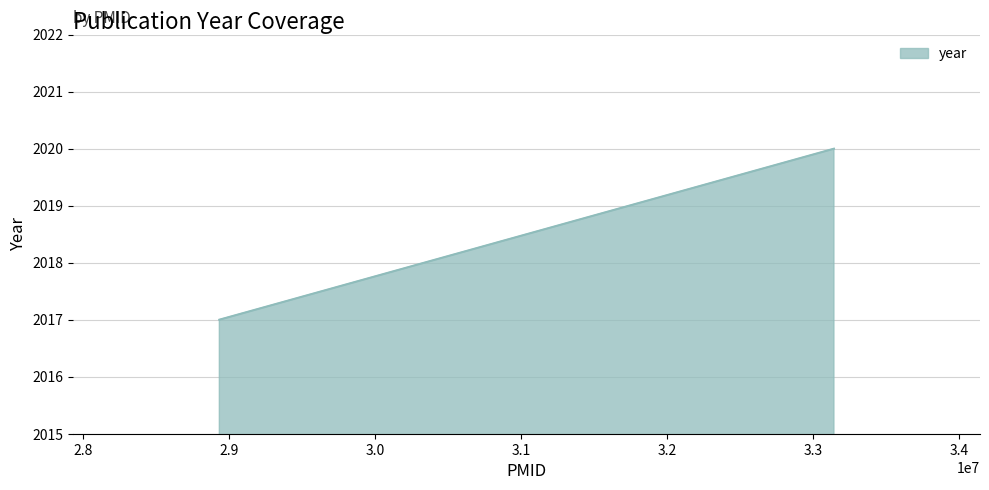

Does the chart display data point markers on the line(s)?

No